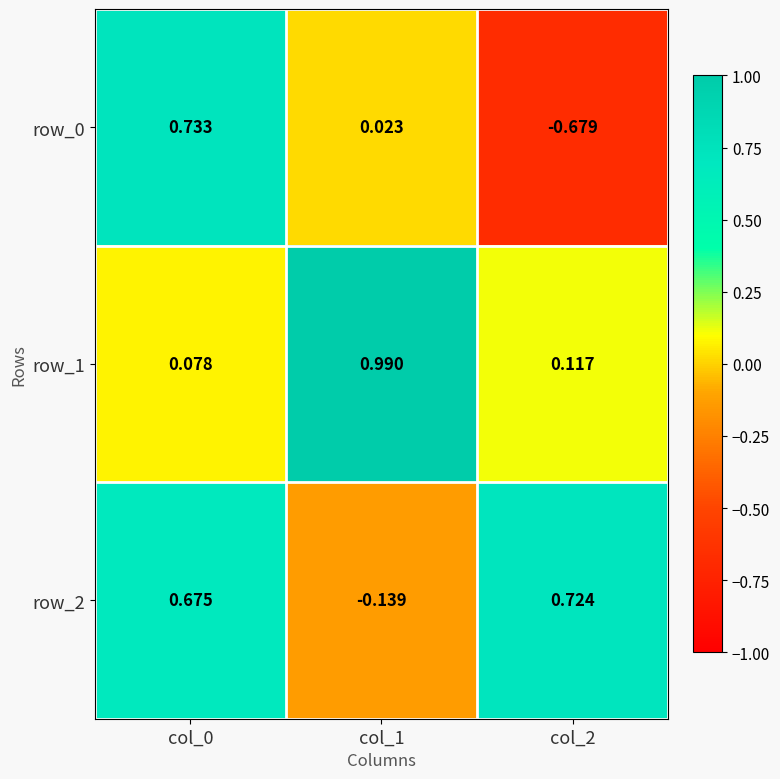

Is the value of row_1 at col_0 greater than the value of row_2 at col_1?

Yes